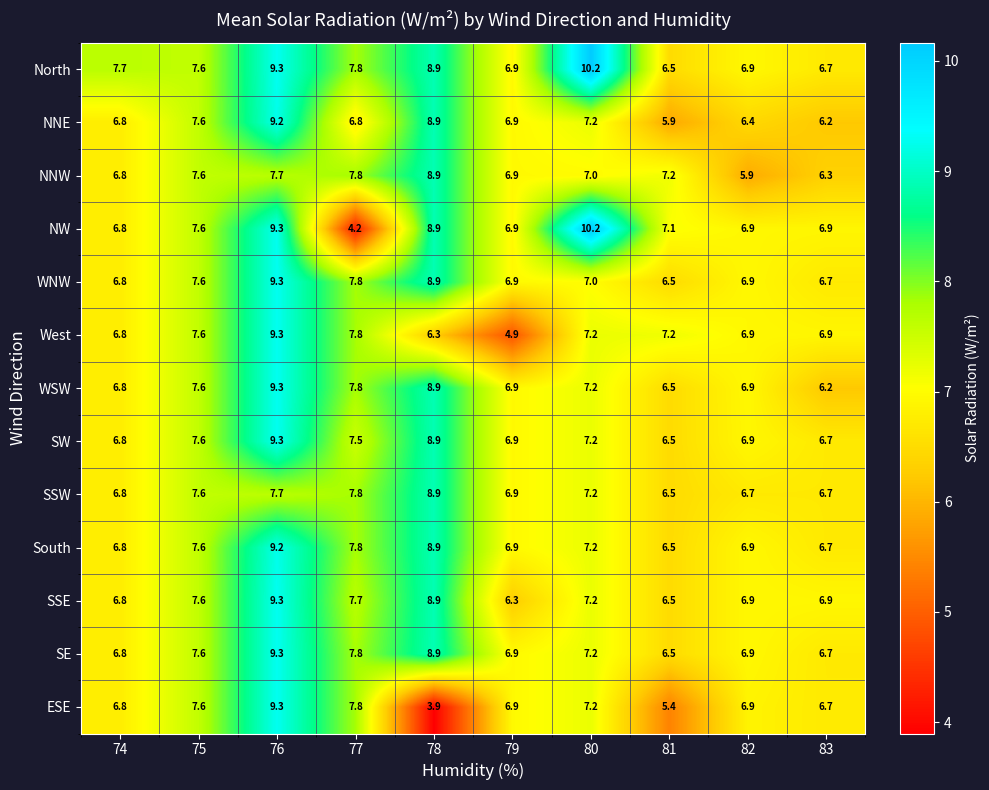

Where does the NW series first go above 7?

75